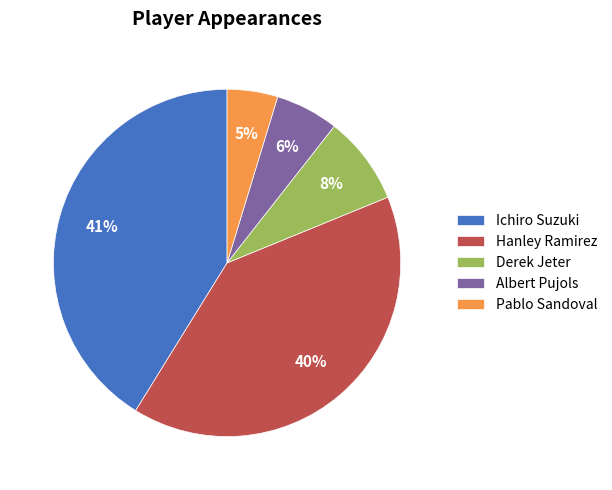

To the nearest percent, what is the difference between the largest and smallest slice percentages?

36%